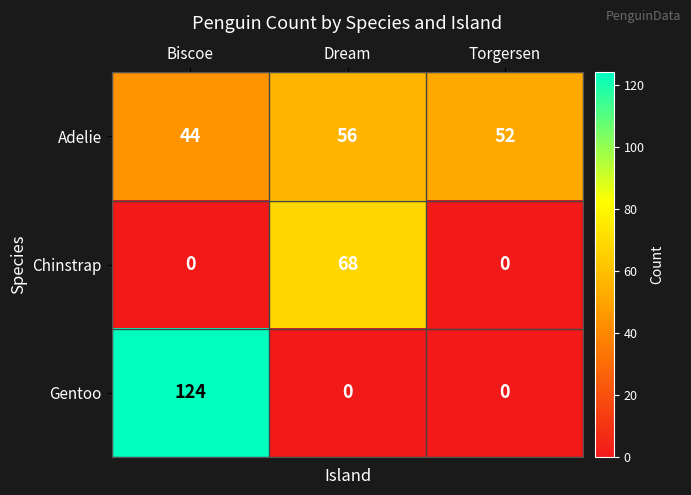

Which series has the widest spread of values?

Gentoo